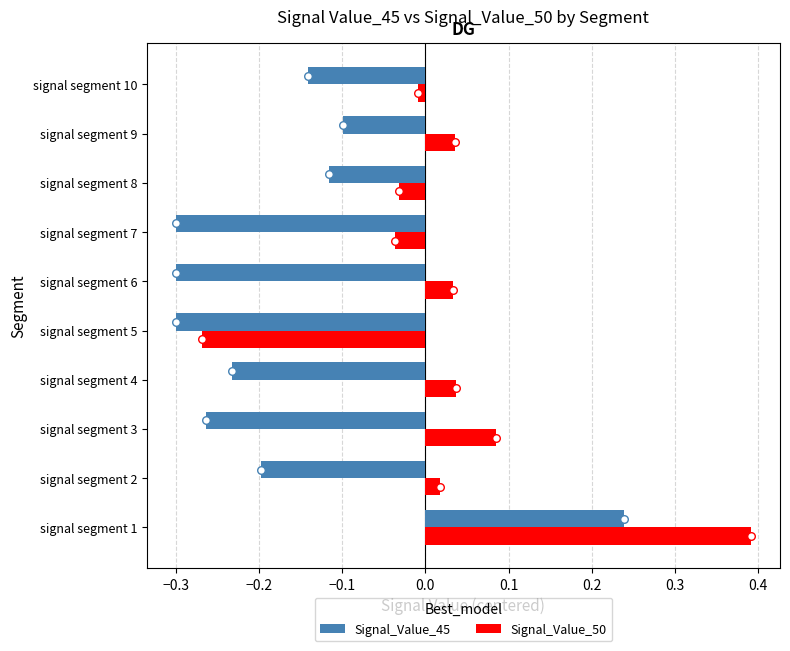

Is the value of Signal_Value_50 at signal segment 10 greater than the value of Signal_Value_45 at signal segment 7?

Yes